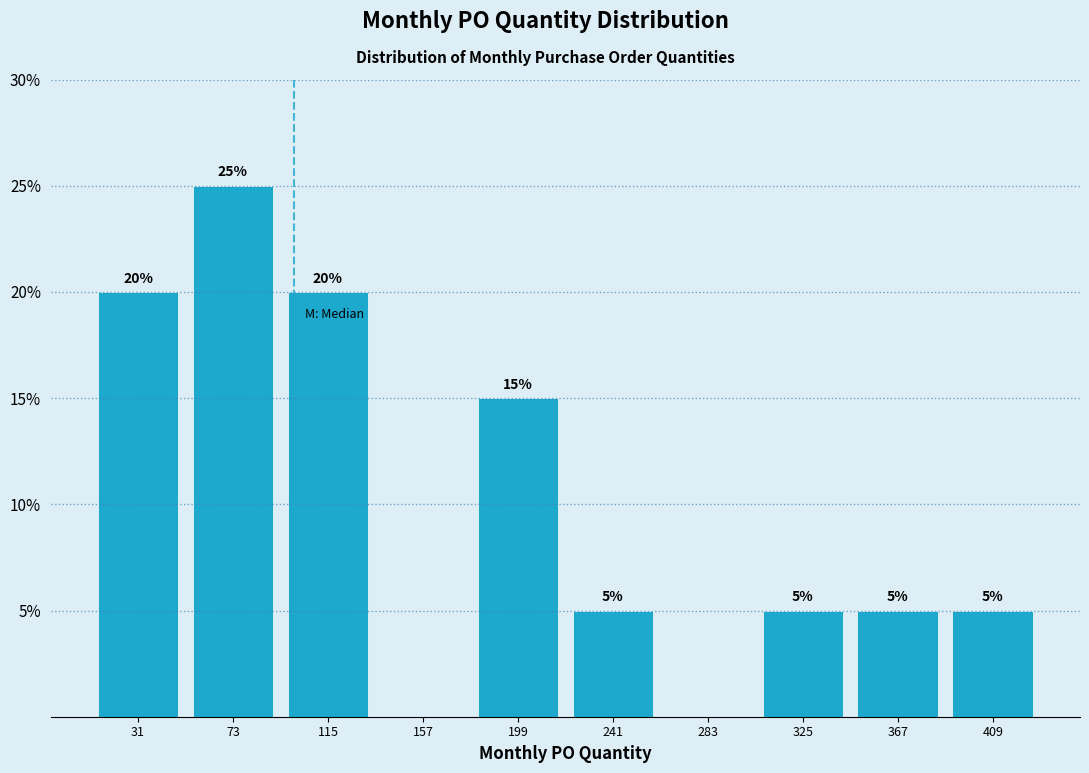

Over which range of the x-axis is the bar tallest?

50 to 95